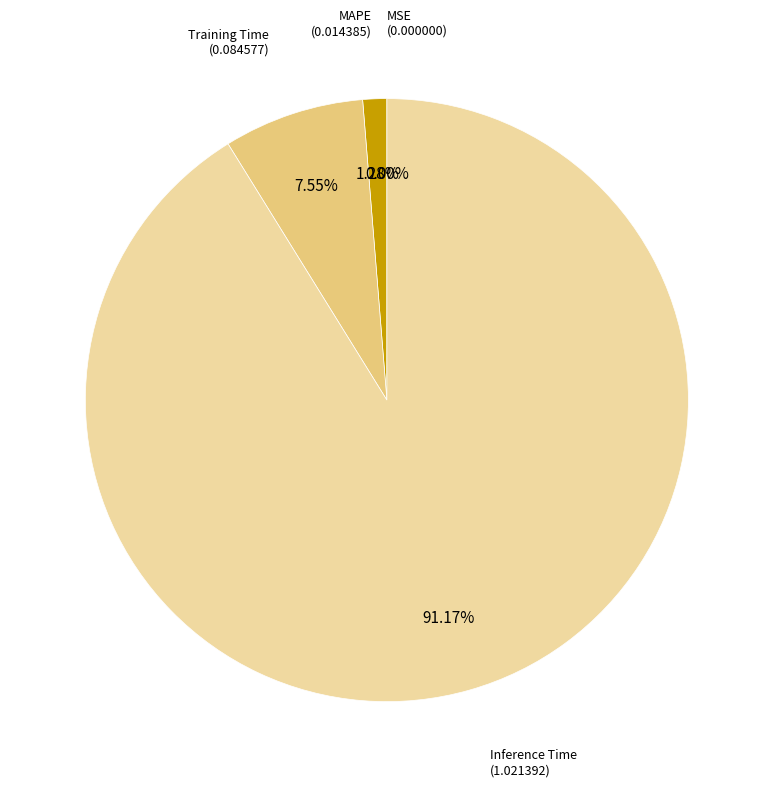

Does any single category account for the majority?

Yes